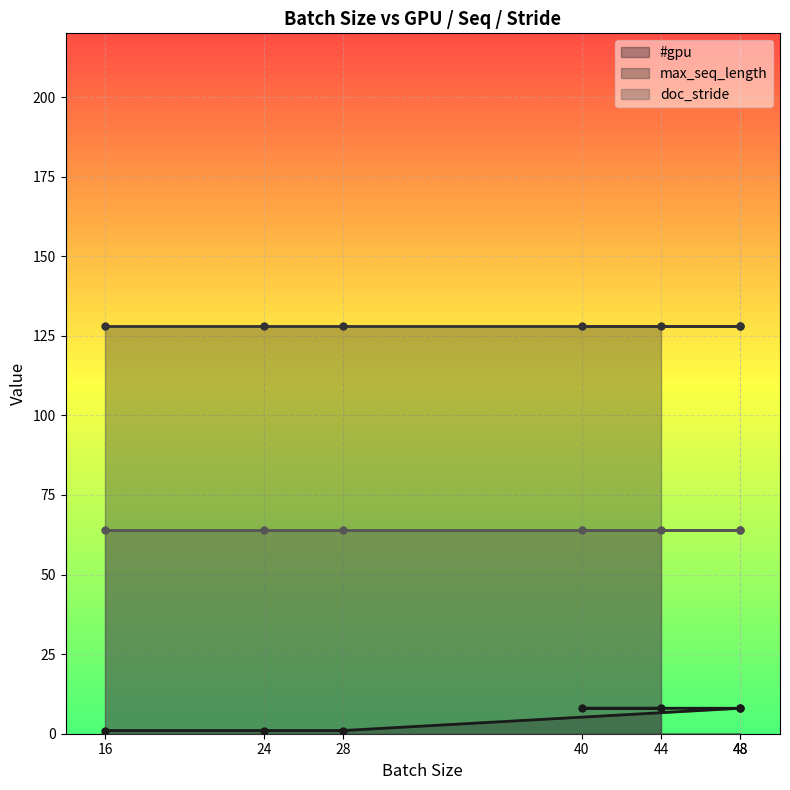

At which label is doc_stride closest to 64?

16